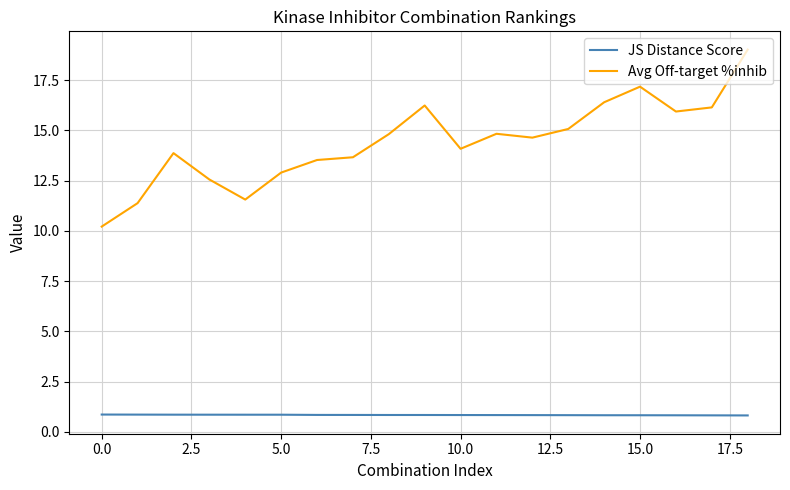

Count the JS Distance Score values in the range 0 to 1.

19